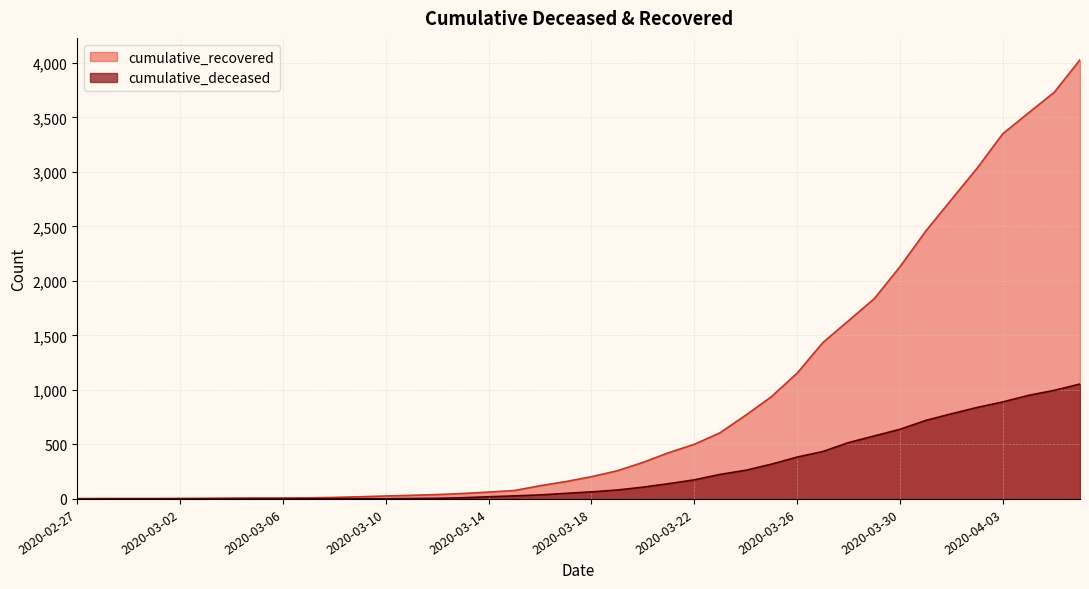

Rank the series by their average value, from lowest to highest.

cumulative_deceased, cumulative_recovered